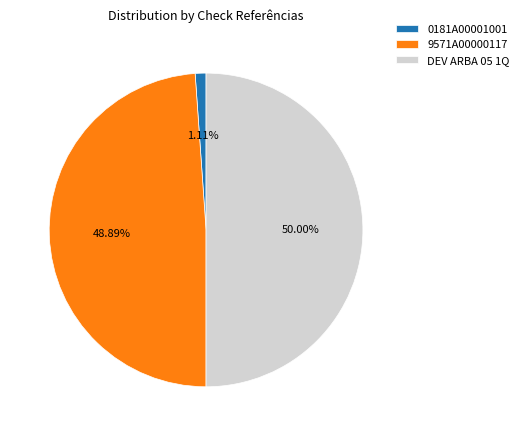

To the nearest percent, what percentage of the pie is DEV ARBA 05 1Q?

50%